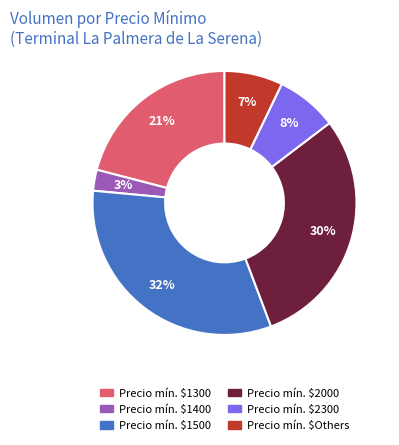

Is there a majority slice in this chart?

No